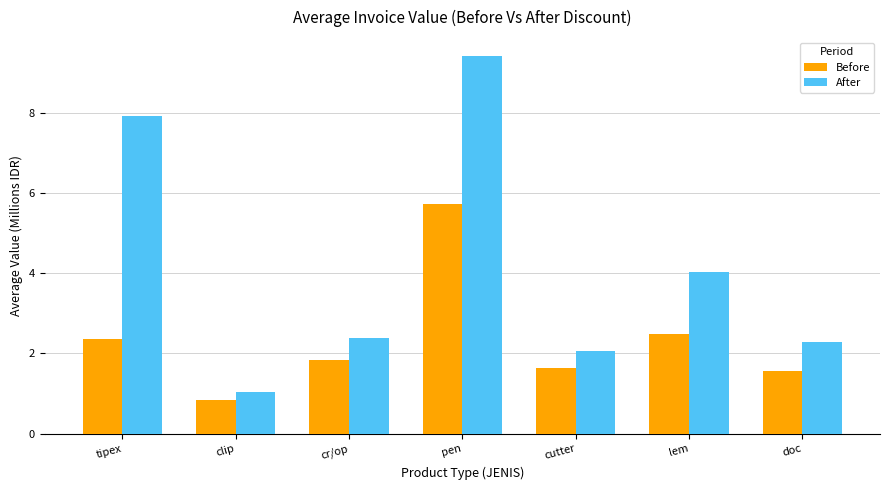

How many data points in Before are above 1?

6